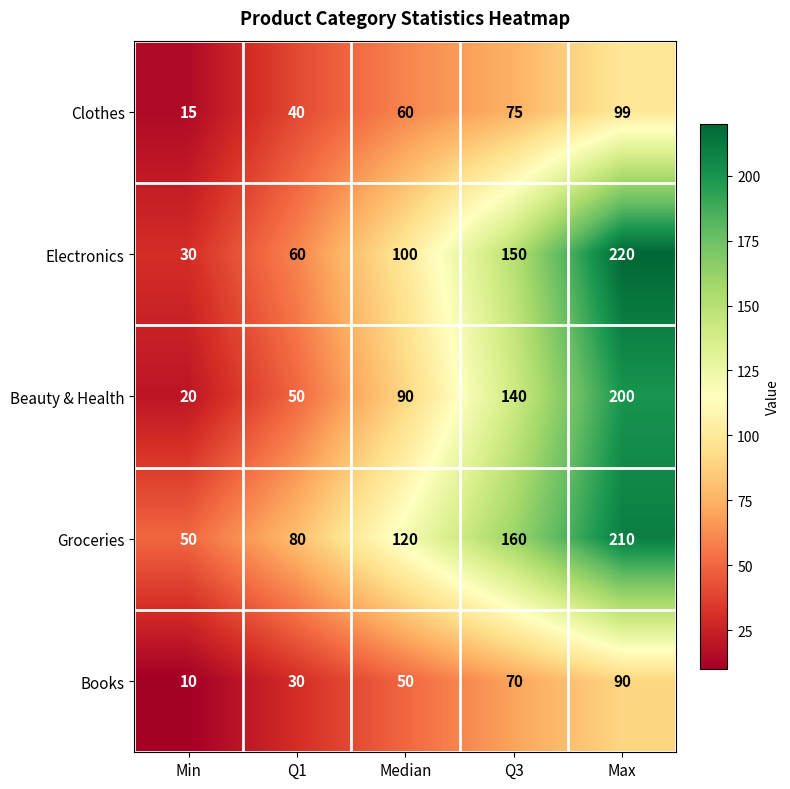

Reading right to left, extract all data points from this chart.

Clothes: Max=99	Q3=75	Median=60	Q1=40	Min=15
Electronics: Max=220	Q3=150	Median=100	Q1=60	Min=30
Beauty & Health: Max=200	Q3=140	Median=90	Q1=50	Min=20
Groceries: Max=210	Q3=160	Median=120	Q1=80	Min=50
Books: Max=90	Q3=70	Median=50	Q1=30	Min=10